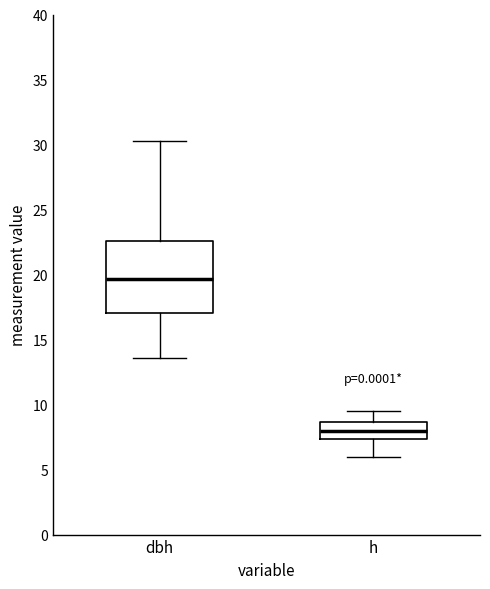

Reading left to right, transcribe this box plot: for each box, give where its median line is, the range the box spans, and where its two whiskers end, as read against the y-axis. The values are not printed on the chart, so give them approximately, as read against the axis.

dbh: median 19.5, box 17.0 to 22.5, whiskers 13.5 to 30.5
h: median 8.0, box 7.5 to 8.5, whiskers 6.0 to 9.5